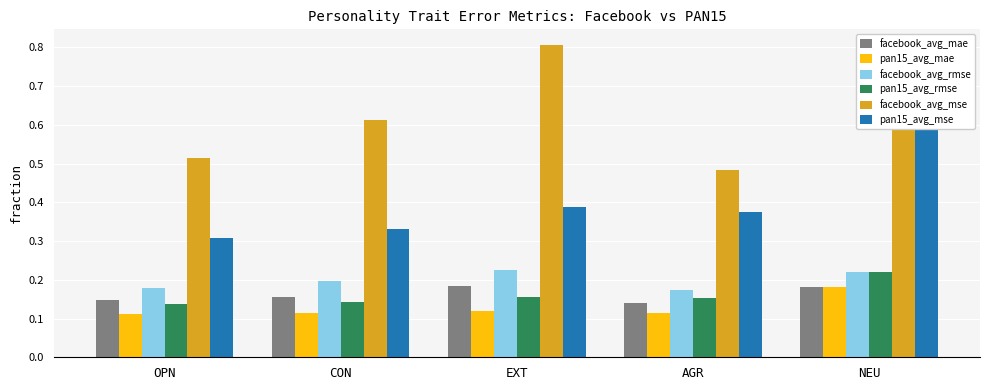

What is the difference between the pan15_avg_mse values at AGR and OPN?

0.1